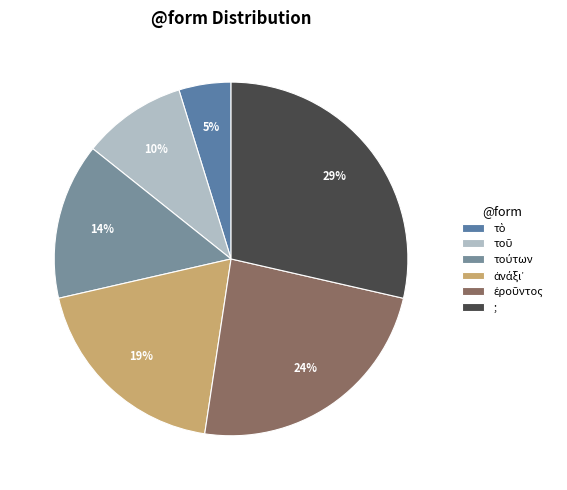

Which has a higher value, τὸ or τοῦ?

τοῦ